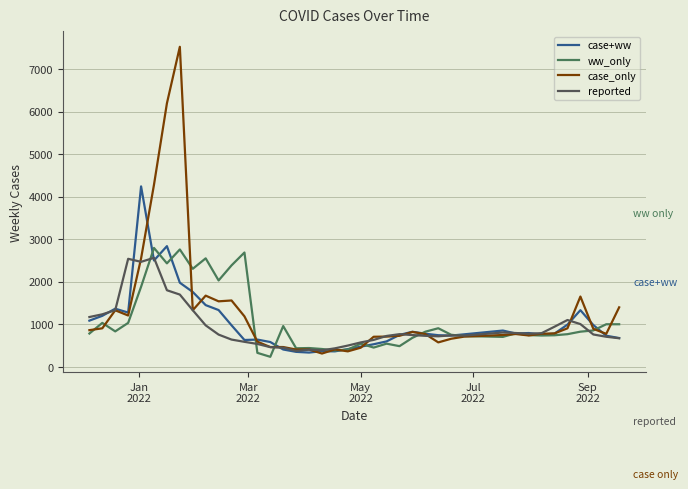

List the series in order of their overall mean, lowest first.

reported, case+ww, ww_only, case_only